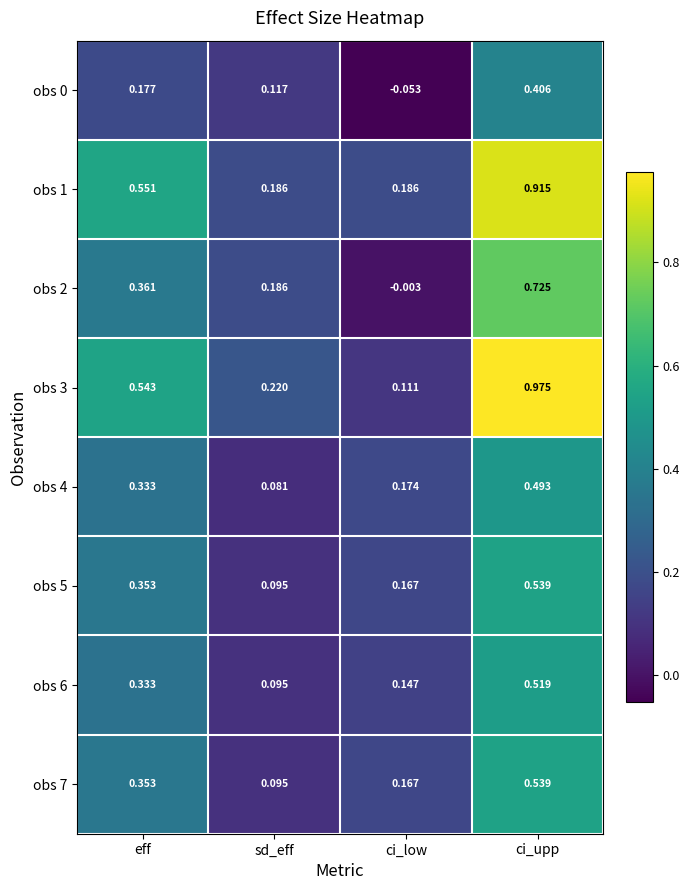

At which category is the sum across all series the highest?

ci_upp